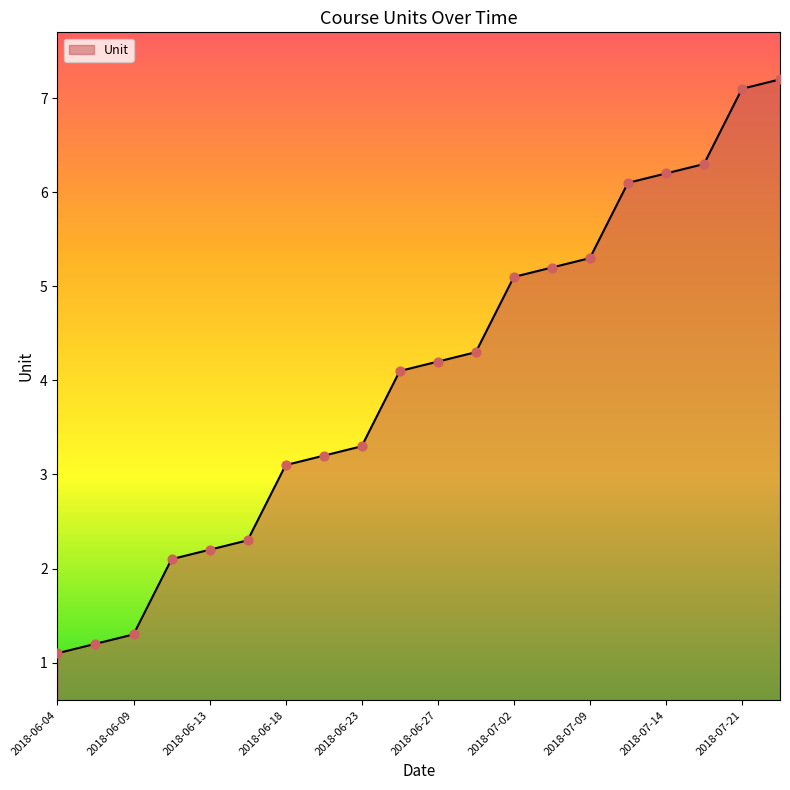

What is the maximum value shown in the chart?

7.2